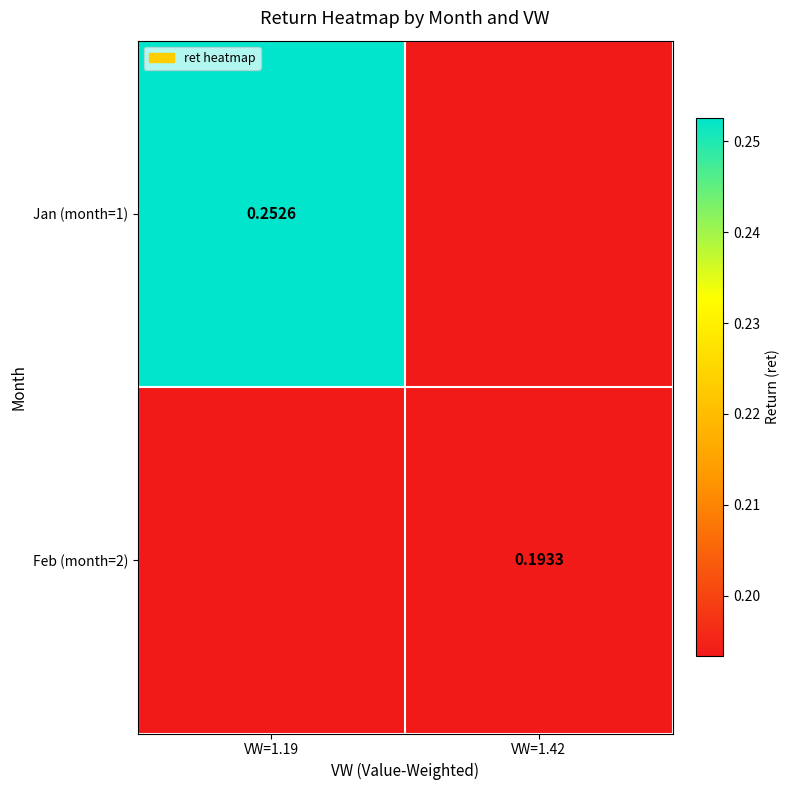

Is the value of Feb (month=2) at VW=1.42 greater than the value of Jan (month=1) at VW=1.19?

No